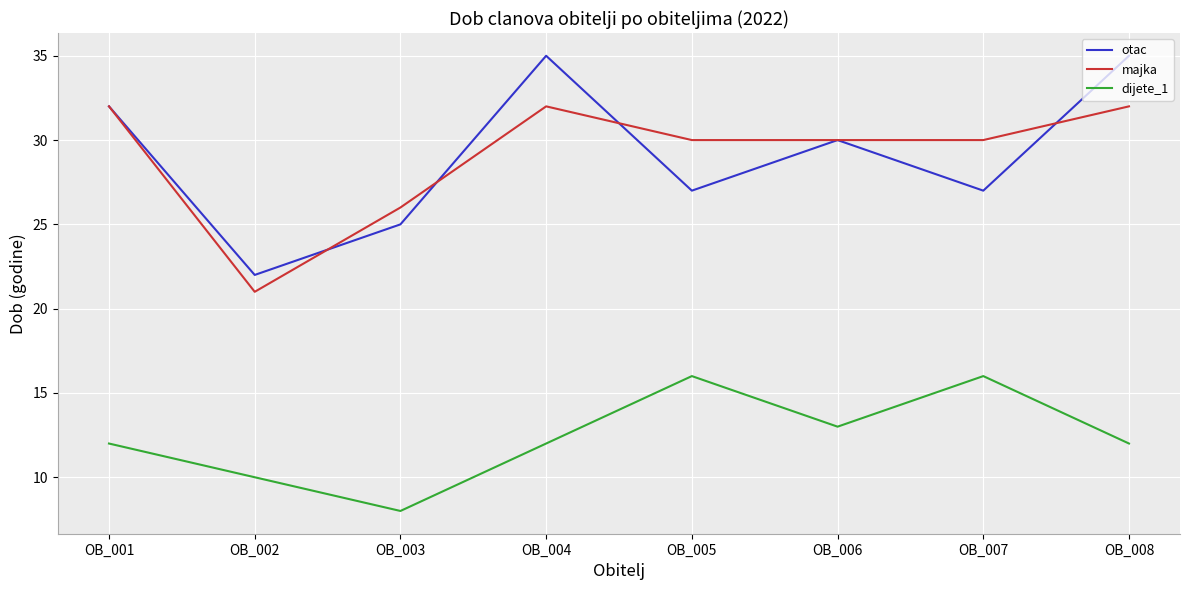

What is the minimum value shown in the chart?

8